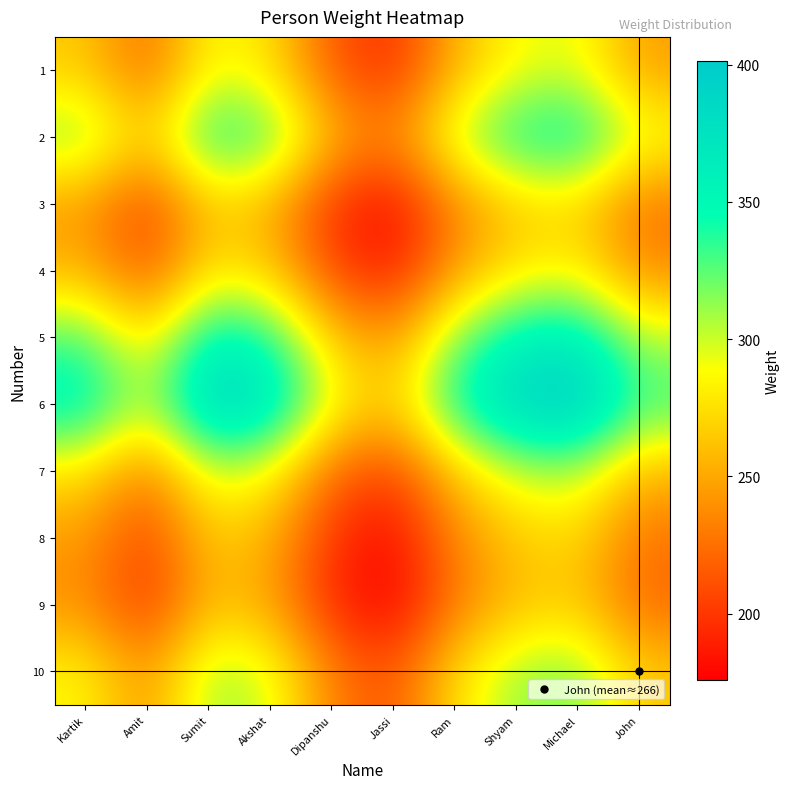

Reading left to right, transcribe all the data shown in this chart.

1: Kartik=265.5	Amit=221.2	Sumit=288.6	Akshat=276.6	Dipanshu=214.1	Jassi=195.2	Ram=255.3	Shyam=288.6	Michael=295.0	John=245.8
2: Kartik=318.6	Amit=265.5	Sumit=346.3	Akshat=331.9	Dipanshu=256.9	Jassi=234.3	Ram=306.3	Shyam=346.3	Michael=354.0	John=295.0
3: Kartik=244.3	Amit=203.6	Sumit=265.5	Akshat=254.4	Dipanshu=197.0	Jassi=179.6	Ram=234.9	Shyam=265.5	Michael=271.4	John=226.2
4: Kartik=254.9	Amit=212.4	Sumit=277.0	Akshat=265.5	Dipanshu=205.5	Jassi=187.4	Ram=245.1	Shyam=277.0	Michael=283.2	John=236.0
5: Kartik=329.2	Amit=274.4	Sumit=357.8	Akshat=342.9	Dipanshu=265.5	Jassi=242.1	Ram=316.6	Shyam=357.8	Michael=365.8	John=304.8
6: Kartik=361.1	Amit=300.9	Sumit=392.5	Akshat=376.1	Dipanshu=291.2	Jassi=265.5	Ram=347.2	Shyam=392.5	Michael=401.2	John=334.3
7: Kartik=276.1	Amit=230.1	Sumit=300.1	Akshat=287.6	Dipanshu=222.7	Jassi=203.0	Ram=265.5	Shyam=300.1	Michael=306.8	John=255.7
8: Kartik=244.3	Amit=203.6	Sumit=265.5	Akshat=254.4	Dipanshu=197.0	Jassi=179.6	Ram=234.9	Shyam=265.5	Michael=271.4	John=226.2
9: Kartik=239.0	Amit=199.1	Sumit=259.7	Akshat=248.9	Dipanshu=192.7	Jassi=175.7	Ram=229.8	Shyam=259.7	Michael=265.5	John=221.2
10: Kartik=286.7	Amit=239.0	Sumit=311.7	Akshat=298.7	Dipanshu=231.2	Jassi=210.8	Ram=275.7	Shyam=311.7	Michael=318.6	John=265.5